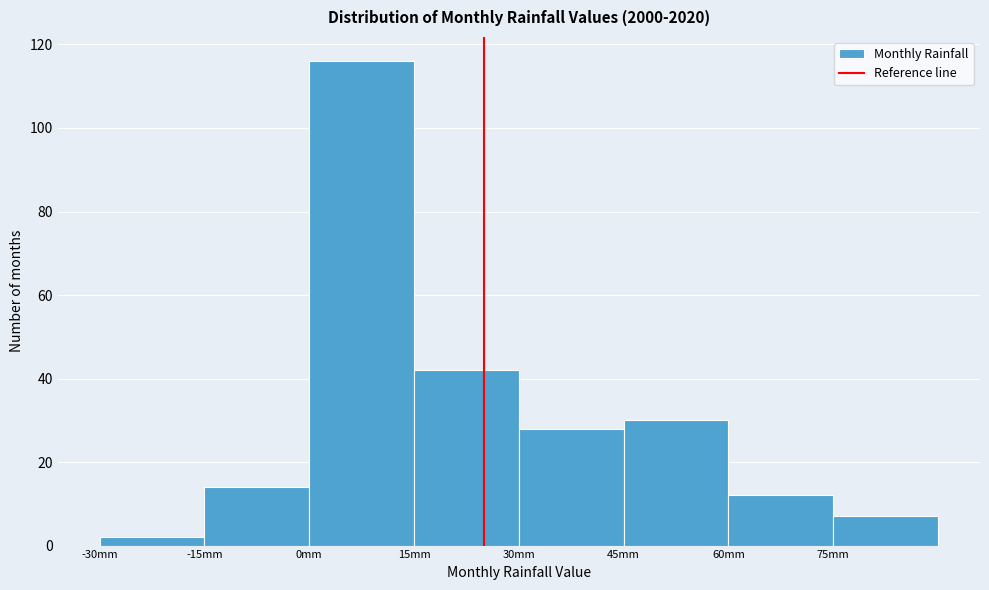

Reading left to right, list every bar in this chart as the range it spans on the x-axis followed by its height. Neither the bar edges nor the heights are printed on the chart, so give them approximately, as read against the axes.

-30 to -15: 2
-15 to 0: 14
0 to 15: 116
15 to 30: 42
30 to 45: 28
45 to 60: 30
60 to 75: 12
75 to 90: 8